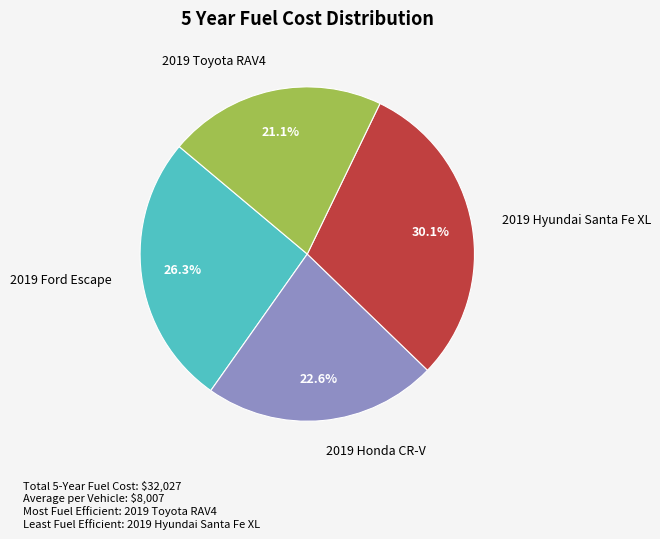

Which category has the smallest portion of the pie?

2019 Toyota RAV4